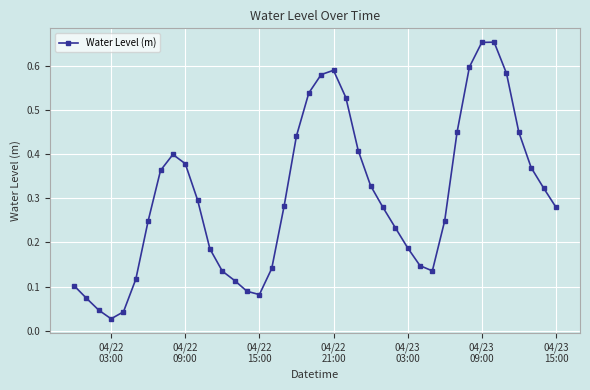

How many points are lower than both their immediate neighbors (excluding endpoints)?

3